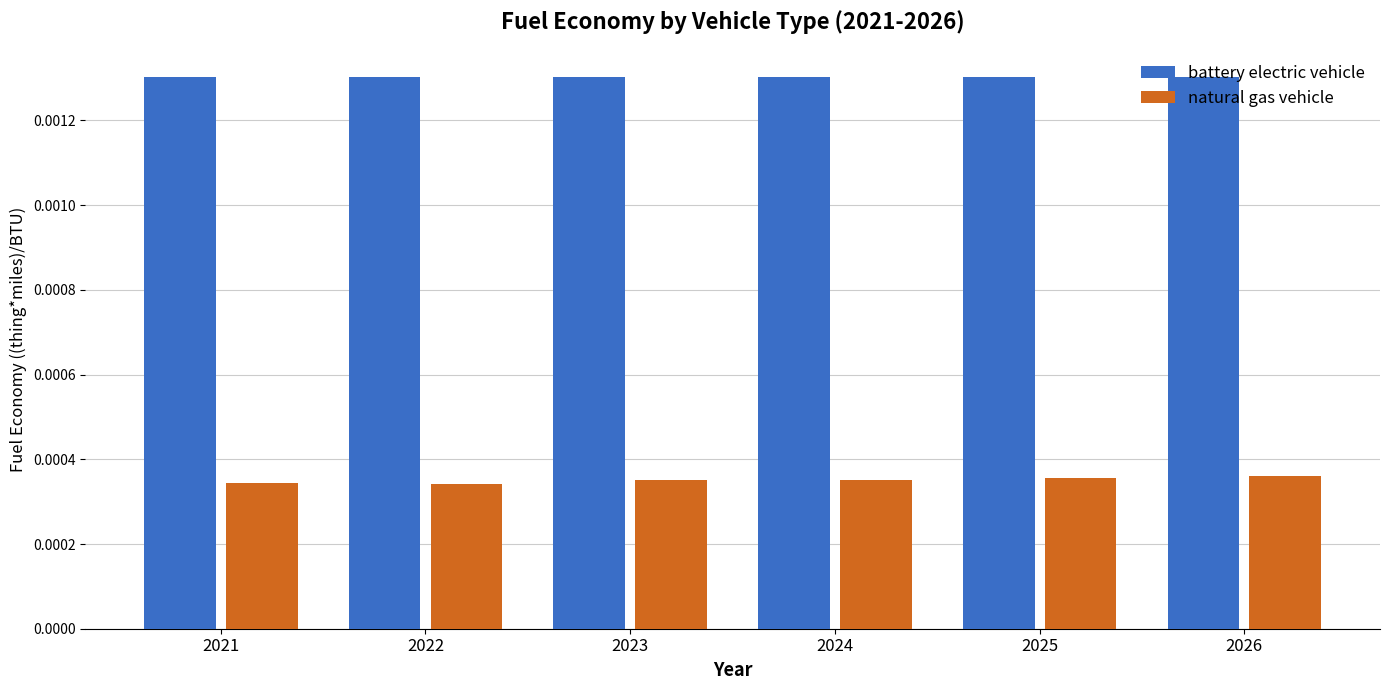

Which series has the largest total across all categories?

battery electric vehicle